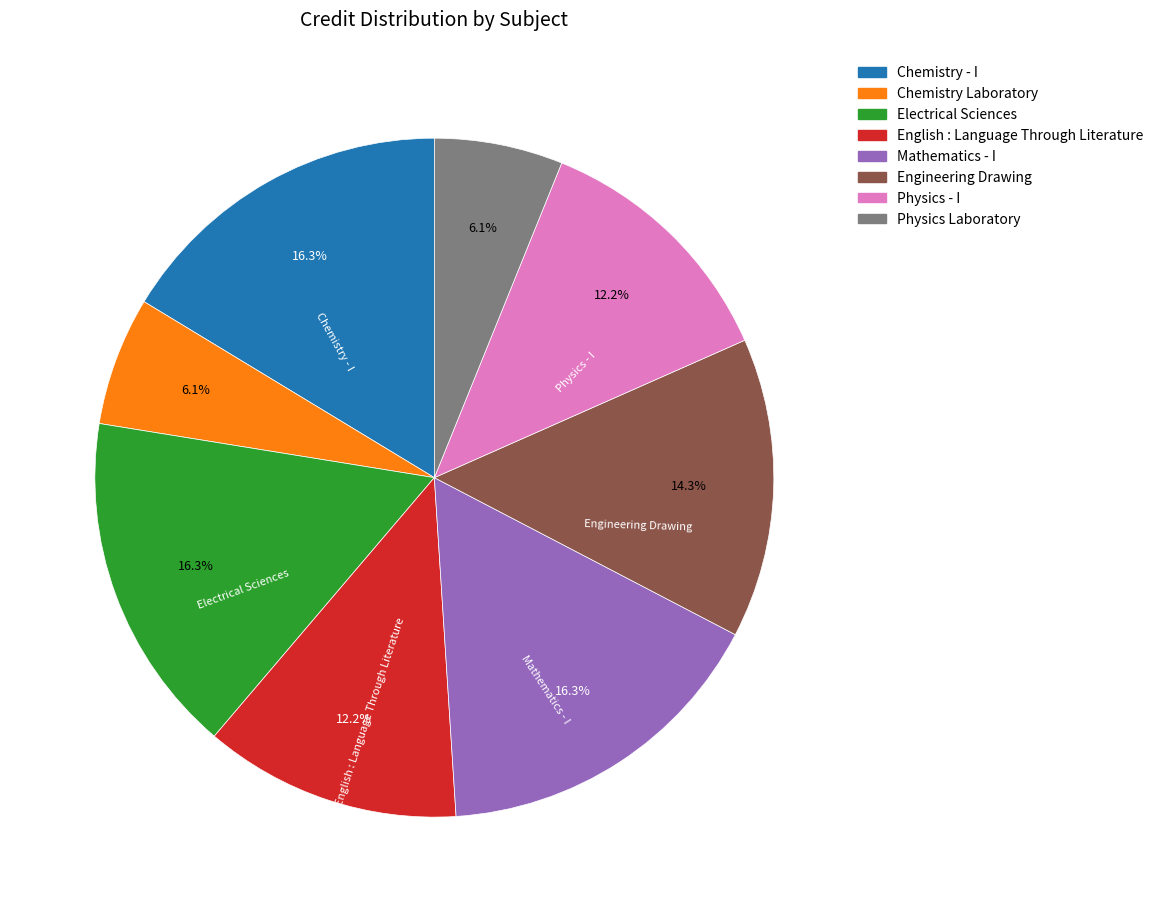

What percentage is the Electrical Sciences slice, to the nearest percent?

16%